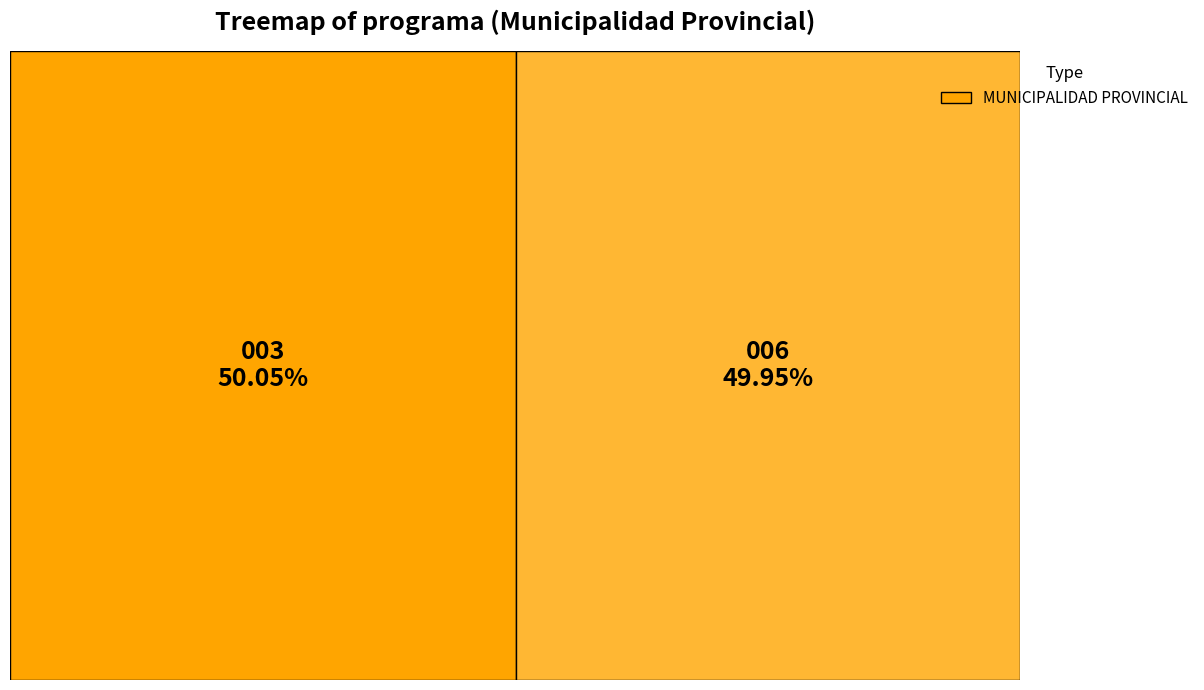

Does any single category account for the majority?

Yes